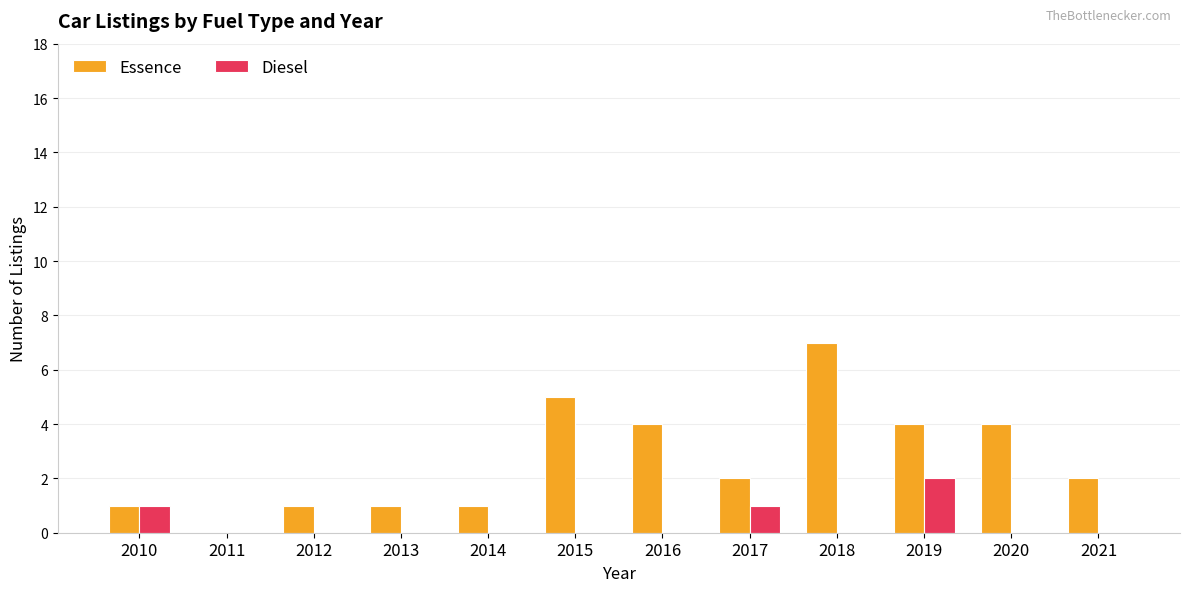

Between 2013 and 2015, which series saw the biggest shift?

Essence